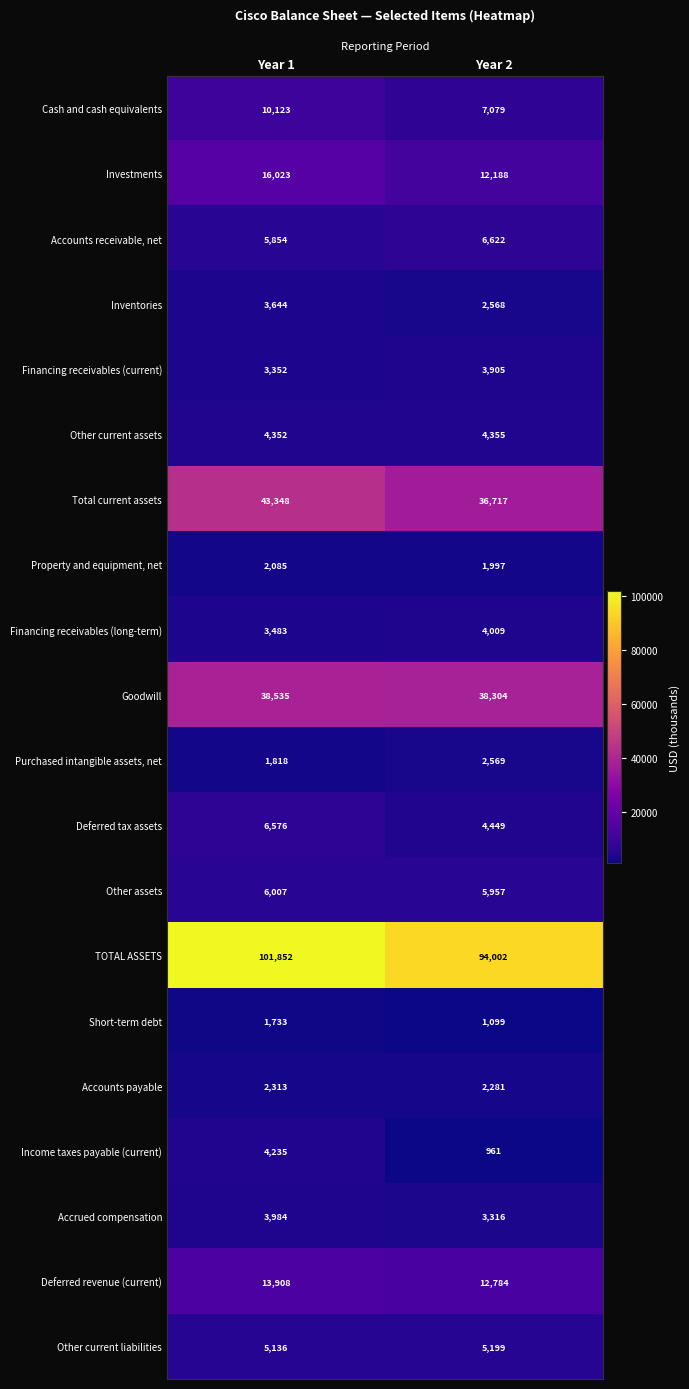

The value of Financing receivables (current) at Year 2 is 3905. True or false?

True